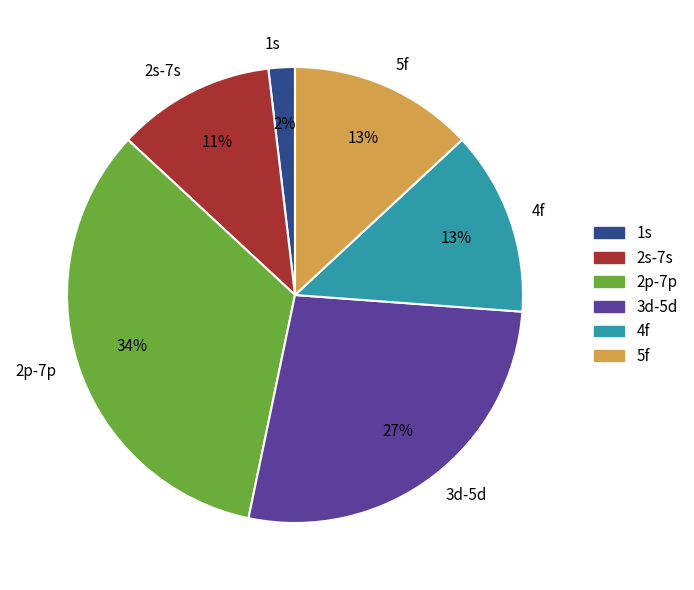

To the nearest percent, what portion does 2s-7s represent?

11%